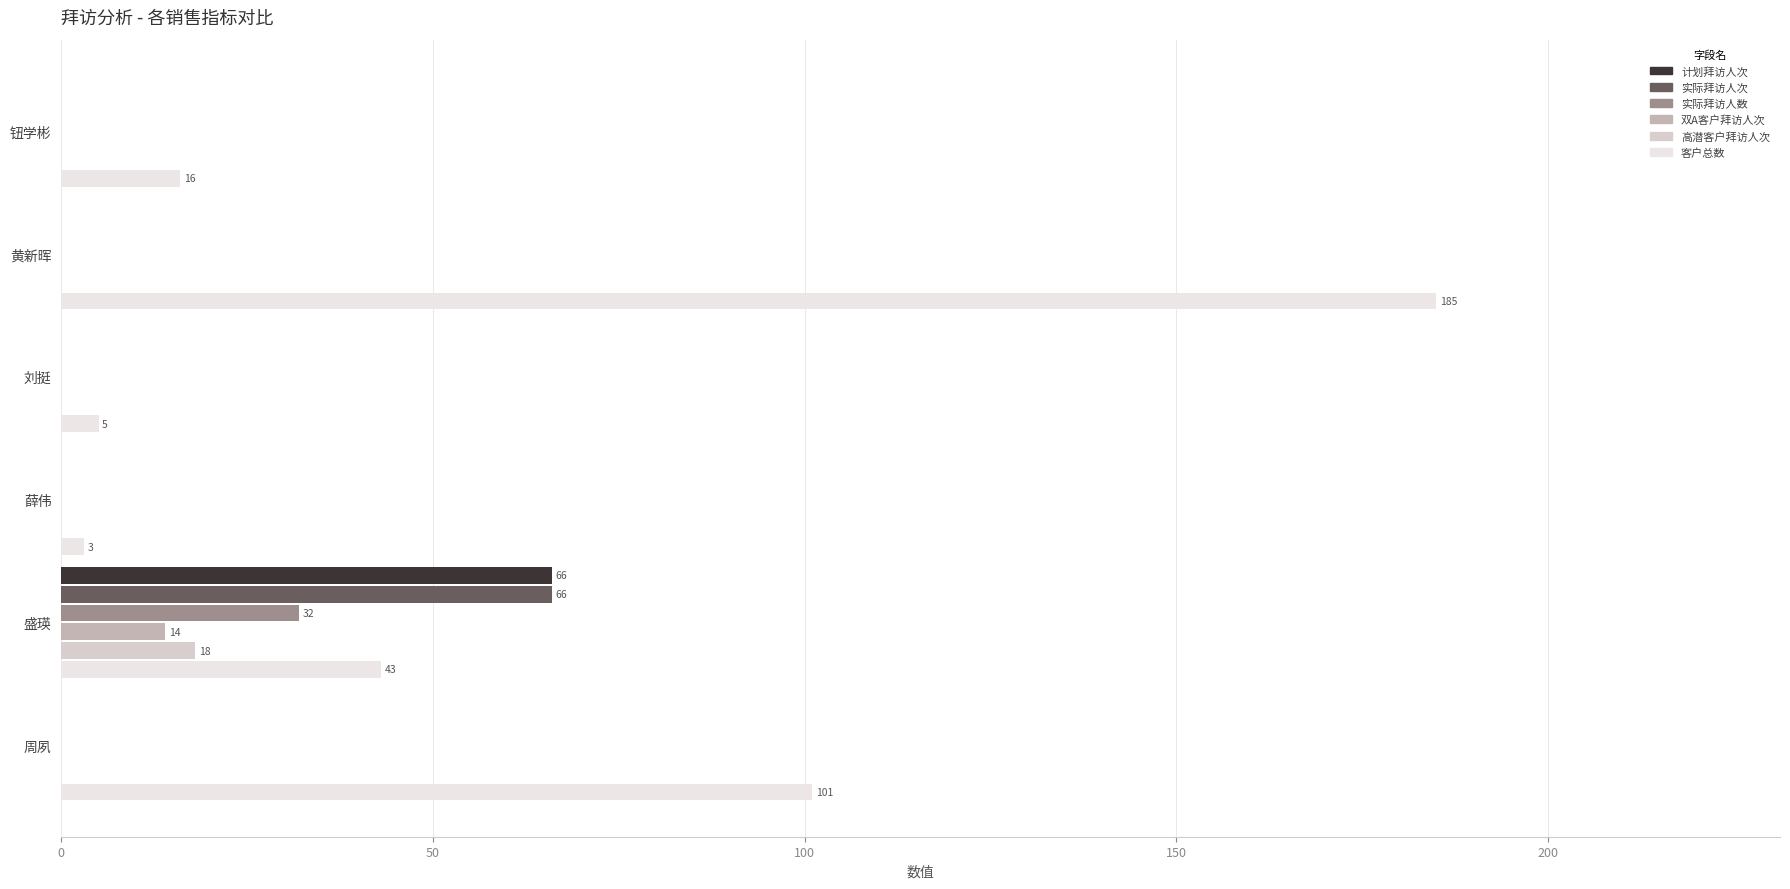

Reading left to right, transcribe all the data shown in this chart.

计划拜访人次: 0	0	0	0	66	0
实际拜访人次: 0	0	0	0	66	0
实际拜访人数: 0	0	0	0	32	0
双A客户拜访人次: 0	0	0	0	14	0
高潜客户拜访人次: 0	0	0	0	18	0
客户总数: 16	185	5	3	43	101